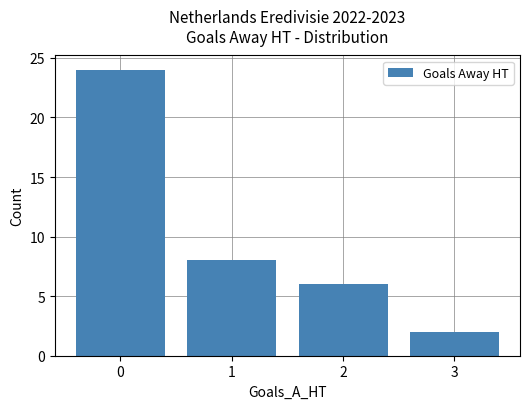

What is the approximate value at 0?

24